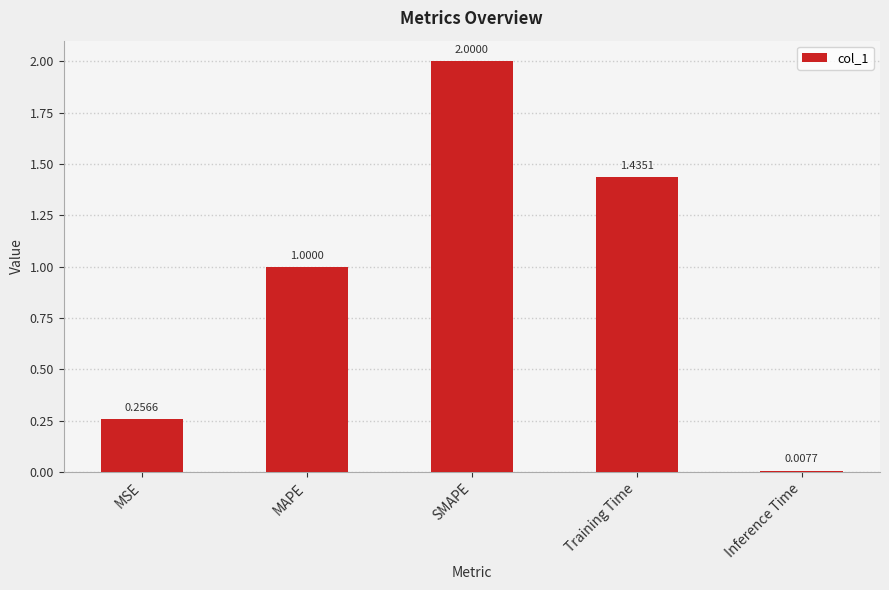

Between MSE and SMAPE, which is larger?

SMAPE